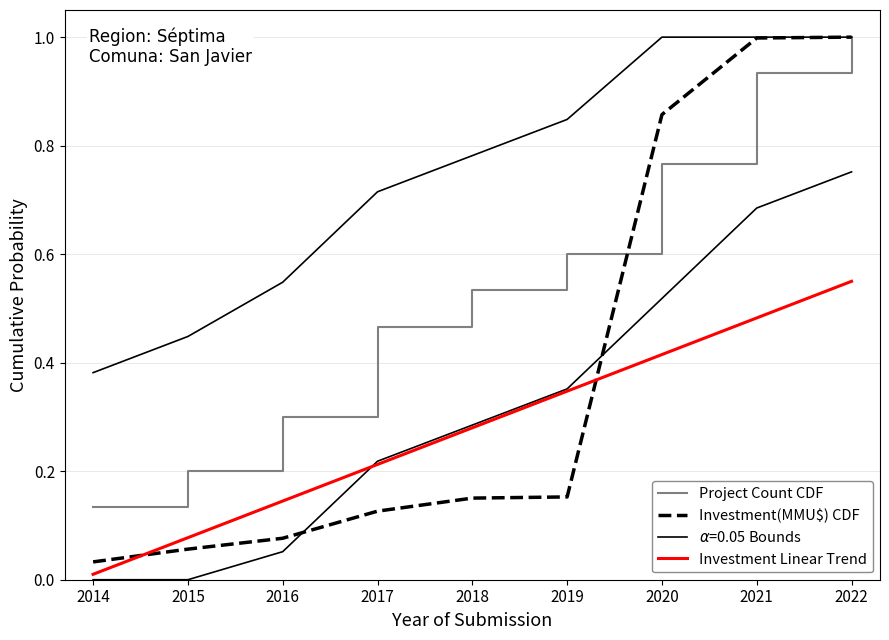

True or false: Project Count CDF and Investment Linear Trend intersect in this chart.

False